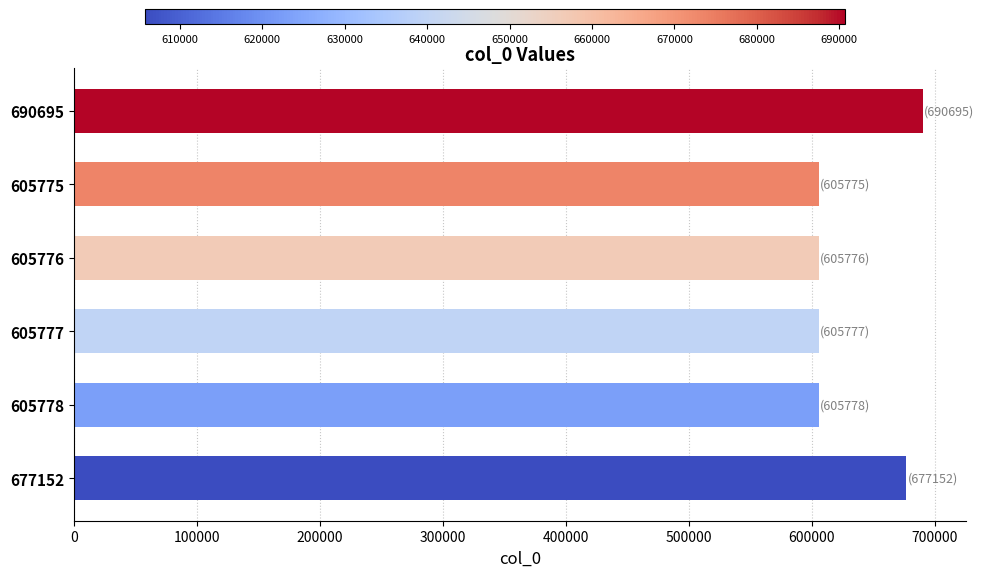

Count the number of categories in the chart.

6